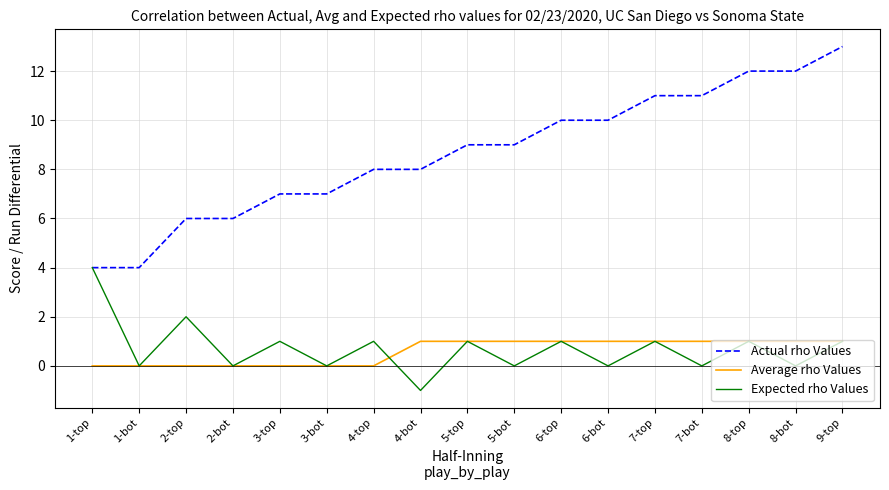

Rank the series by their maximum value, from lowest to highest.

Average rho Values, Expected rho Values, Actual rho Values